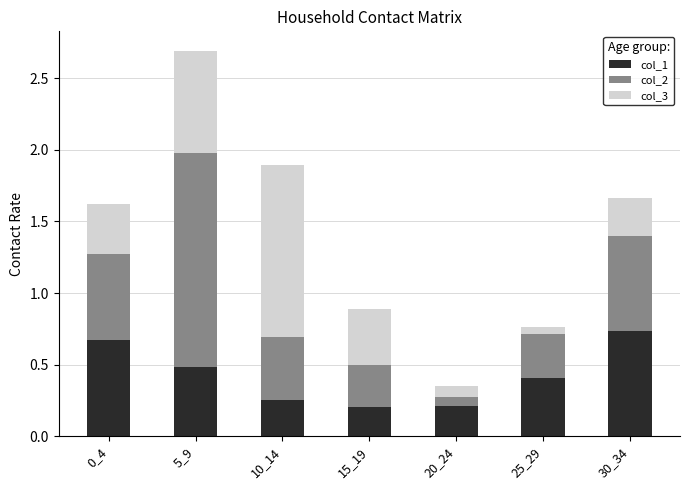

The value of col_1 at 25_29 is 0.4. True or false?

True